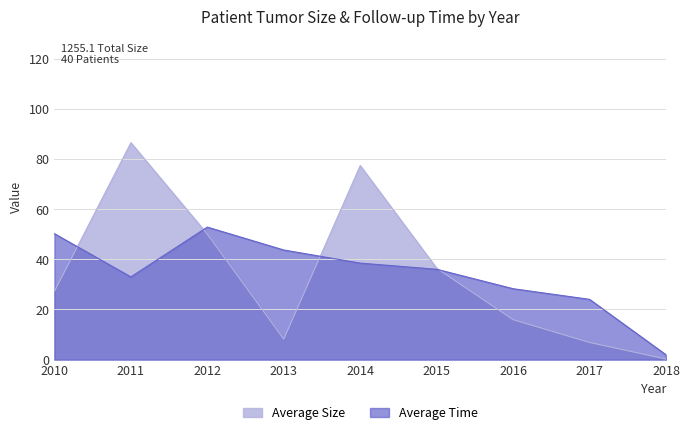

How many lines are shown in the chart?

2